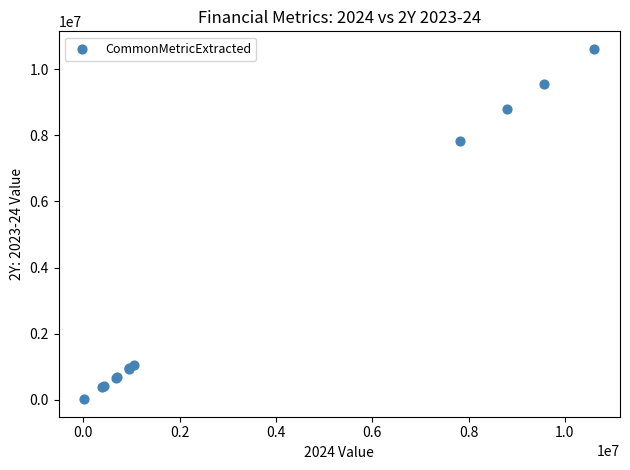

What Y value in the scatter plot is closest to 5316962?

7827487